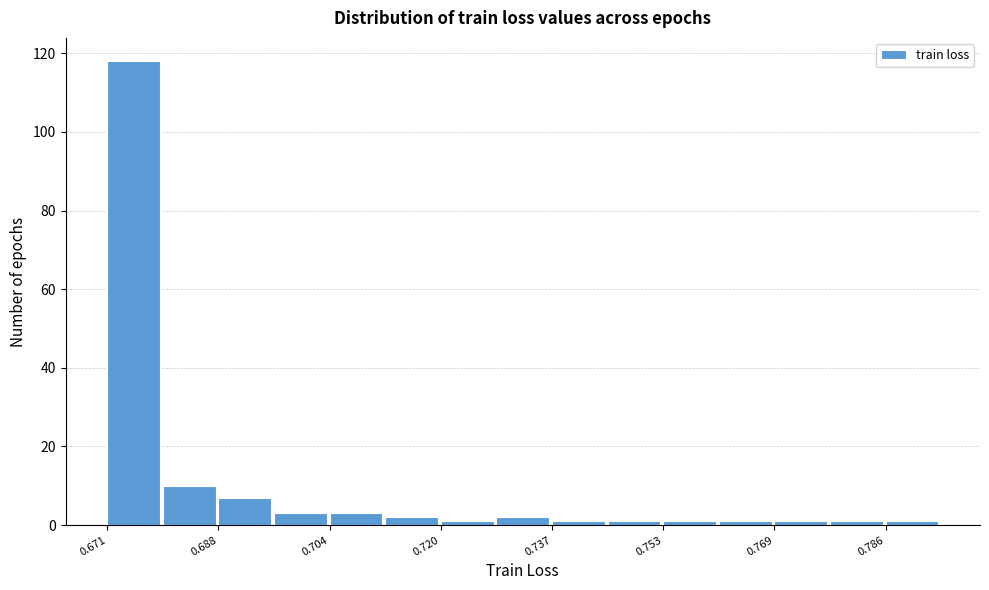

Reading left to right, transcribe this chart: for each bar, give the range it covers on the x-axis and its height. Neither the bar edges nor the heights are printed on the chart, so give them approximately, as read against the axes.

0.672 to 0.680: 118
0.680 to 0.688: 10
0.688 to 0.696: 8
0.696 to 0.704: 4
0.704 to 0.712: 4
0.712 to 0.720: 2
0.720 to 0.728: under 2
0.728 to 0.736: 2
0.736 to 0.744: under 2
0.744 to 0.754: under 2
0.754 to 0.762: under 2
0.762 to 0.770: under 2
0.770 to 0.778: under 2
0.778 to 0.786: under 2
0.786 to 0.794: under 2